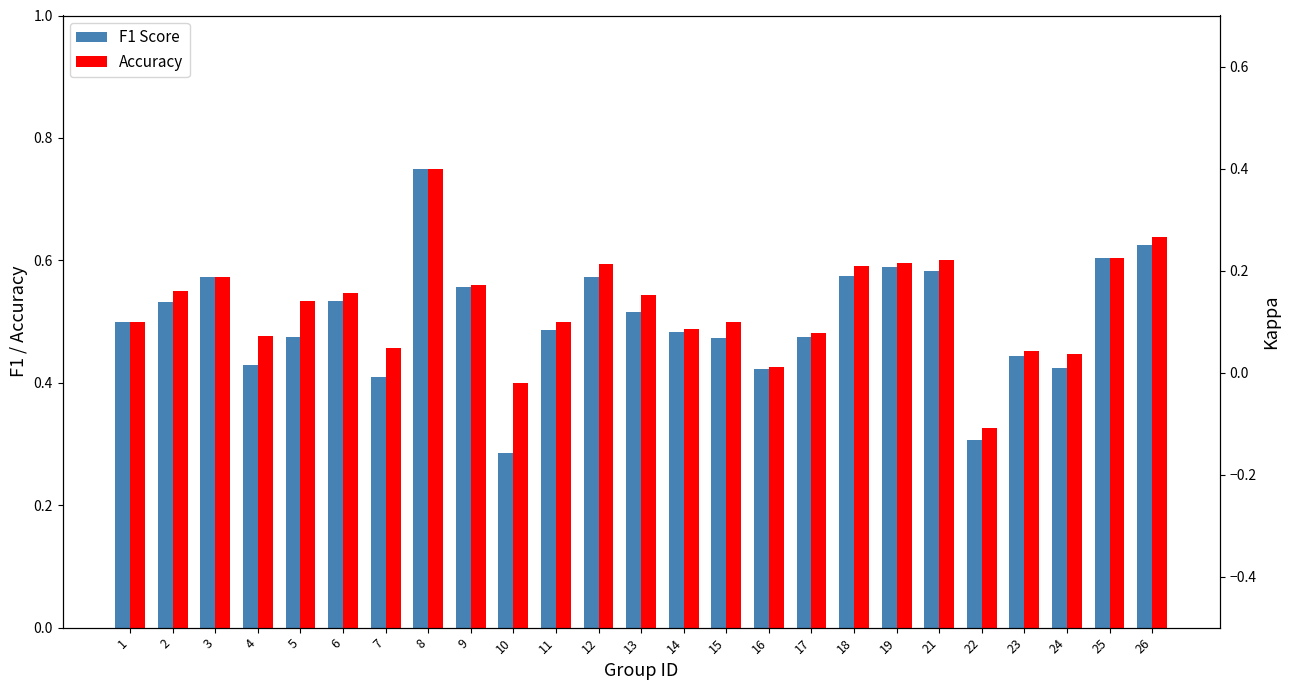

True or false: F1 Score has a value of 0.2 at 12.

False